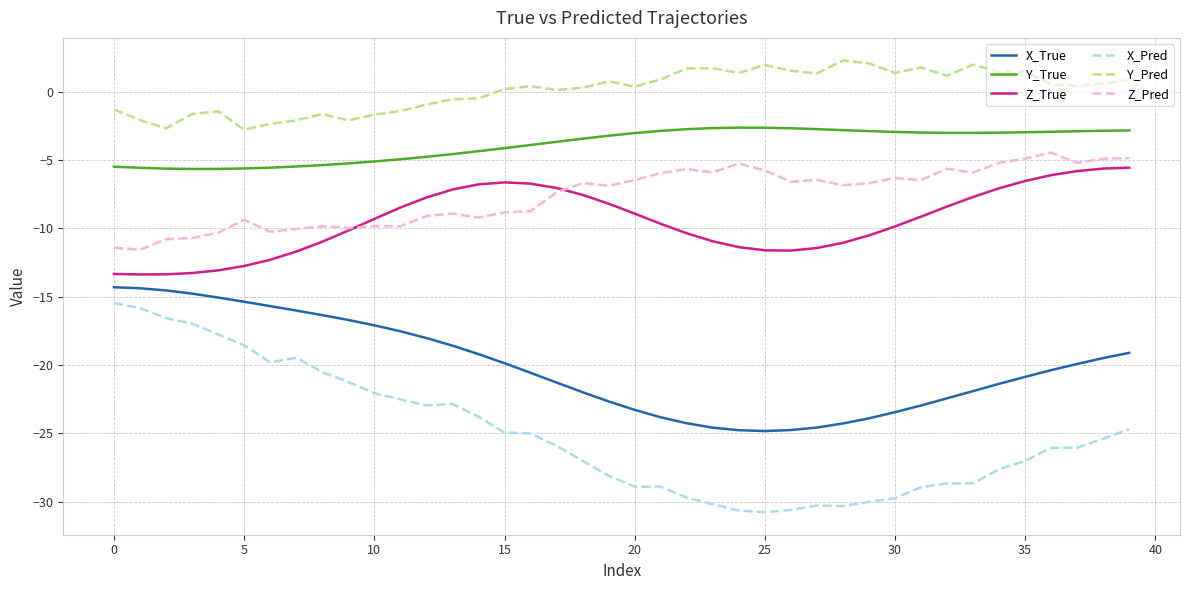

Which series has the largest range (max minus min)?

X_Pred